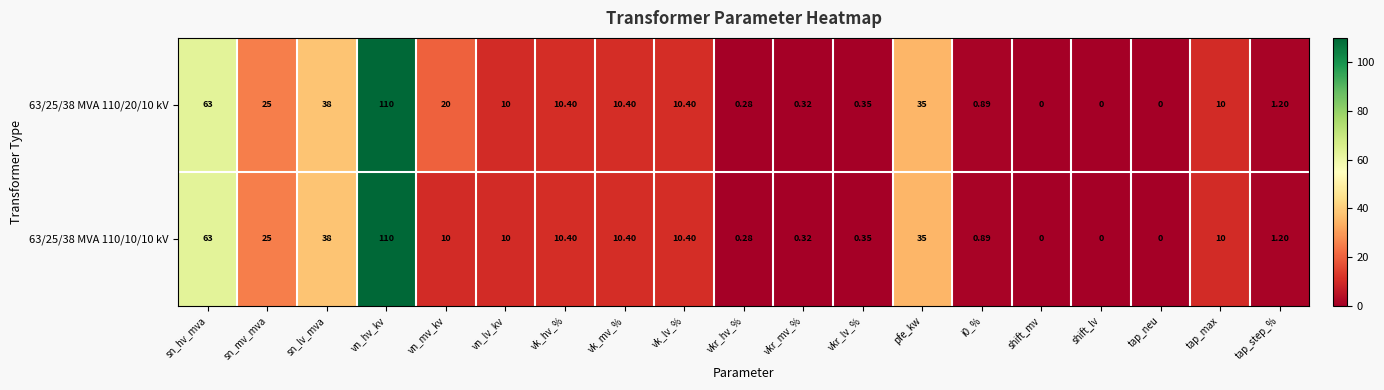

What is the maximum value shown in the chart?

110.0